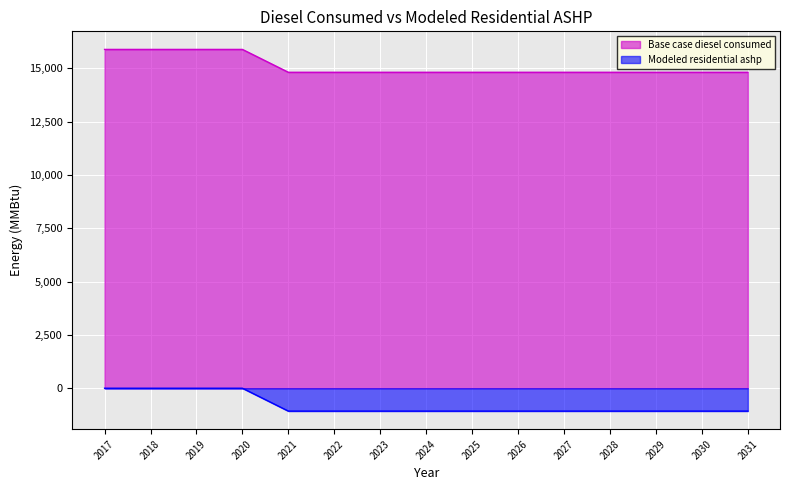

What is the approximate value of Base case diesel consumed at 2023?

14820.0